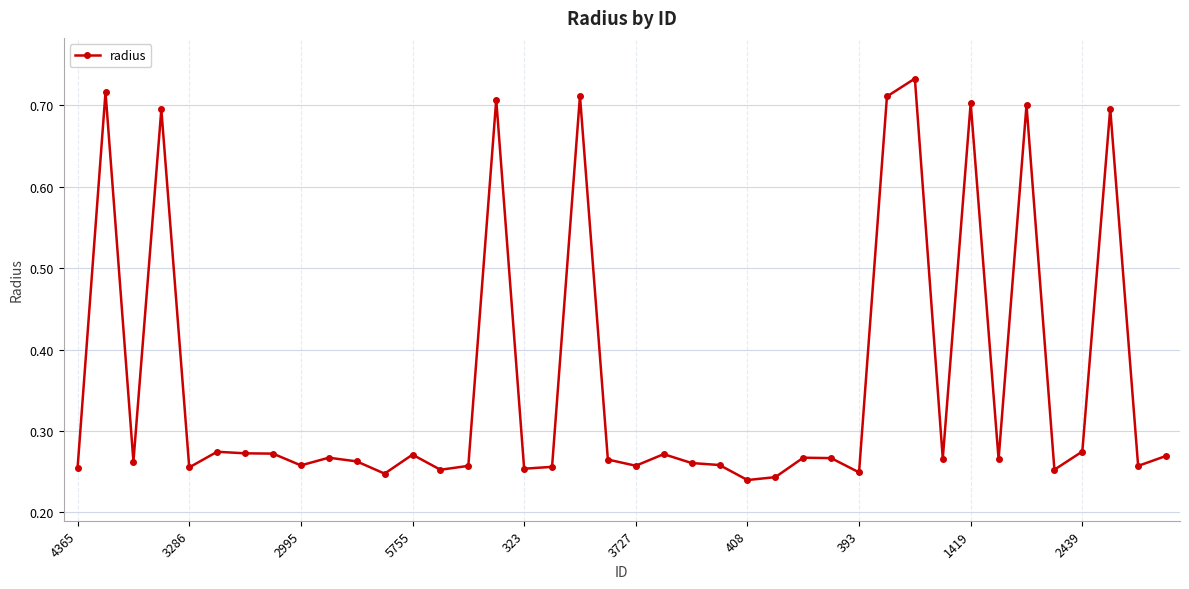

True or false: there are more than 2 points higher than both neighbors.

True